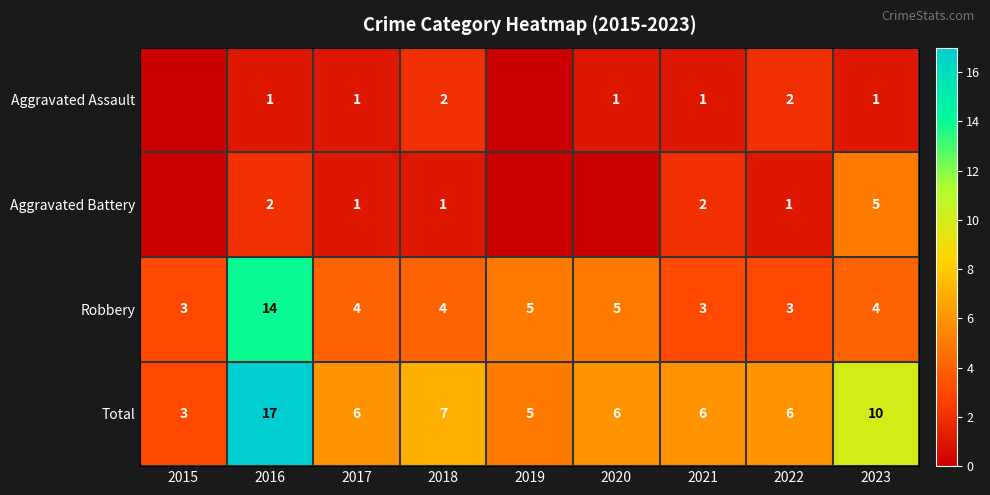

Where does the Robbery series first go above 4?

2016